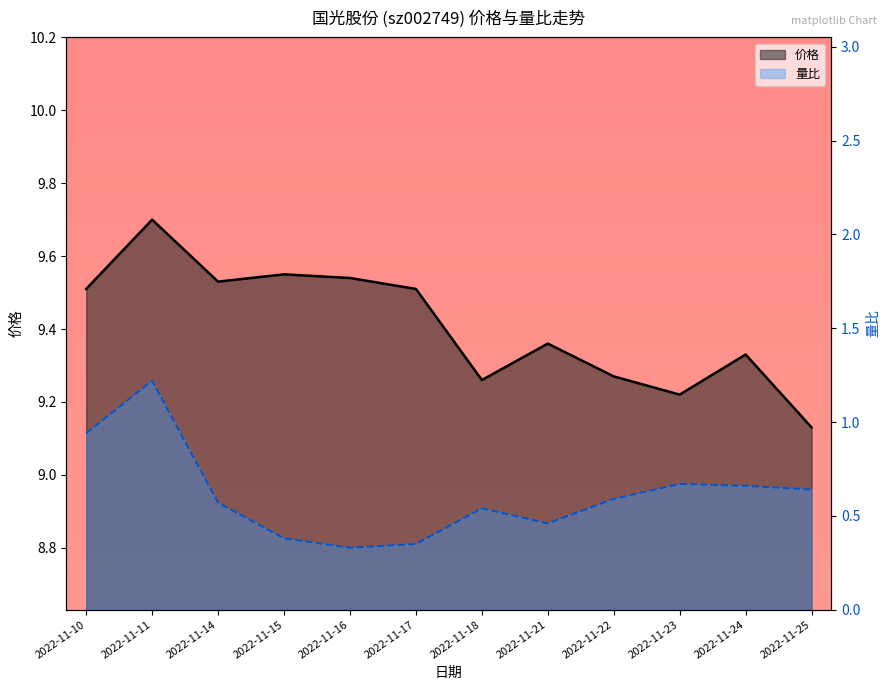

The value of 价格 at 2022-11-15 is 16.2. True or false?

False